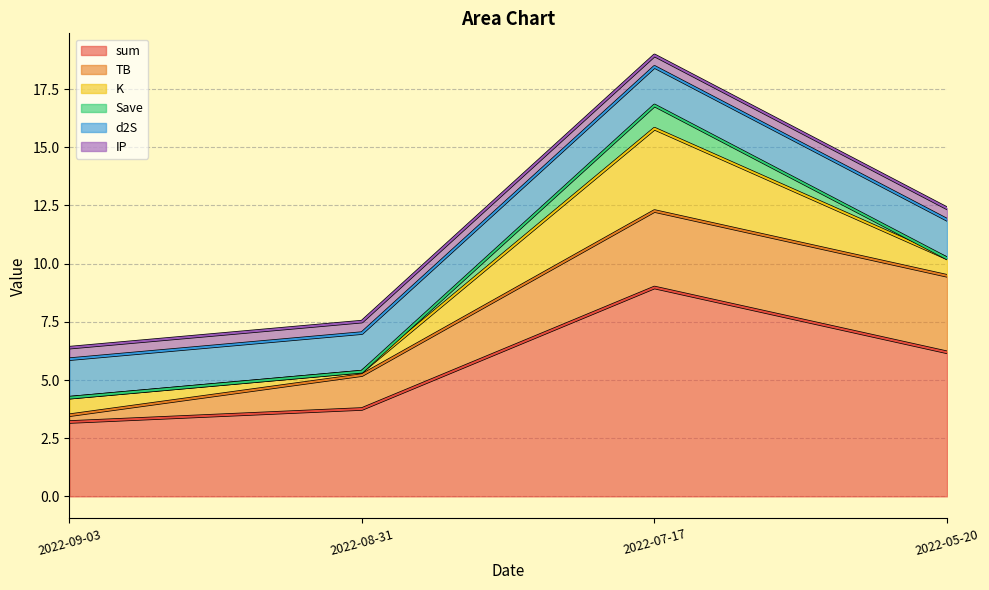

Does the chart display data point markers on the line(s)?

No